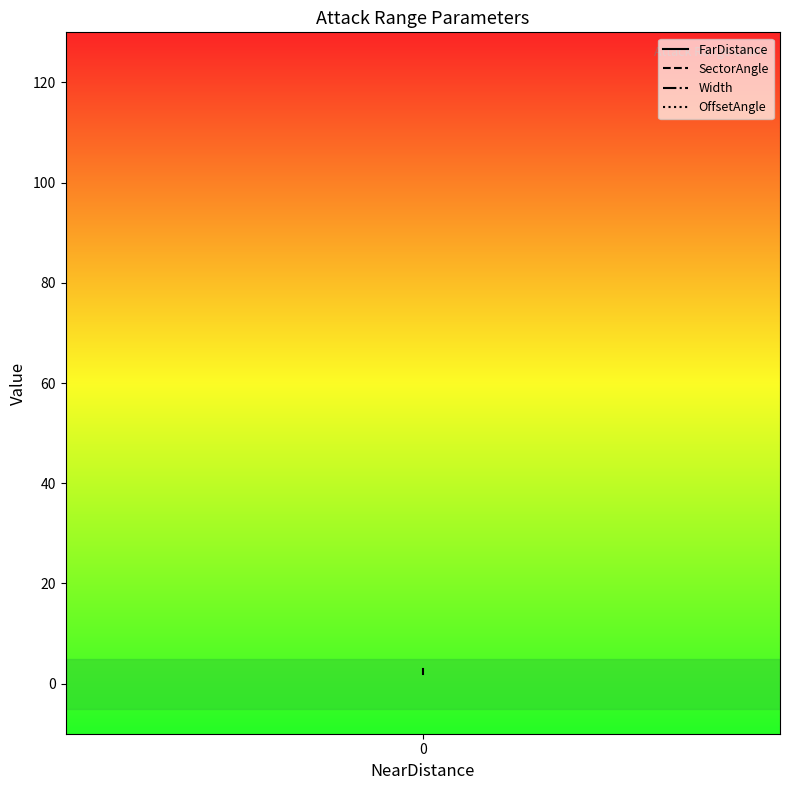

How many categories are shown in the chart?

3